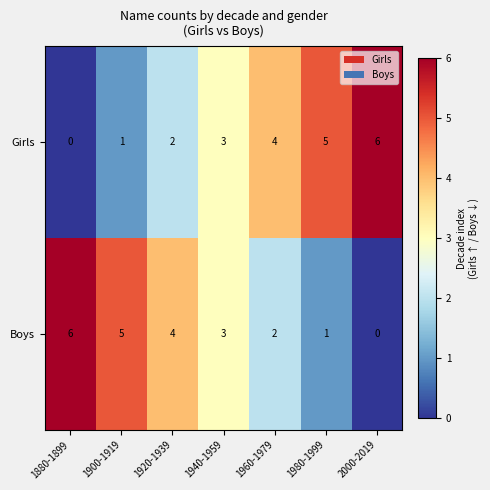

What is the greatest value displayed?

6